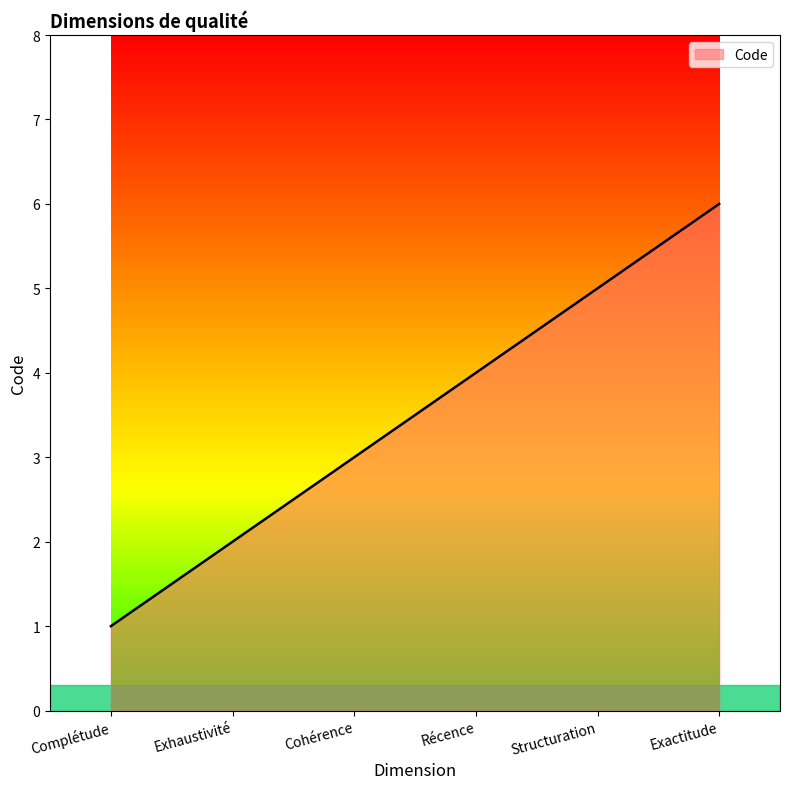

The chart shows a value of 1 at Complétude. True or false?

True